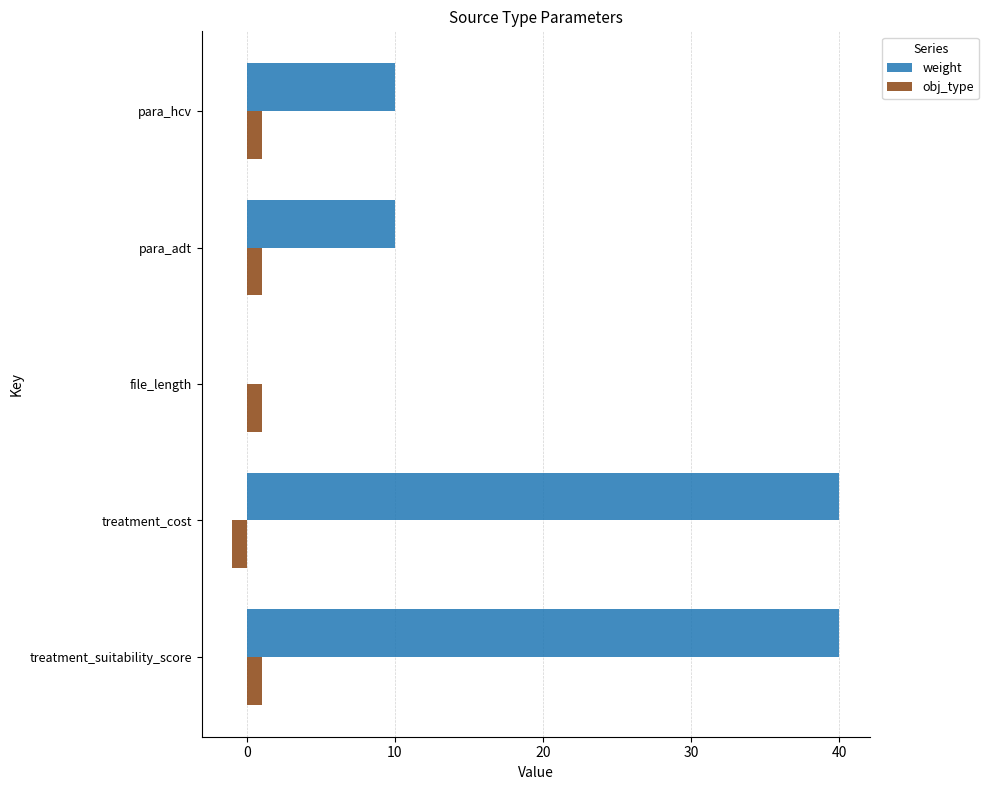

Which series changed the most between treatment_suitability_score and para_adt?

weight